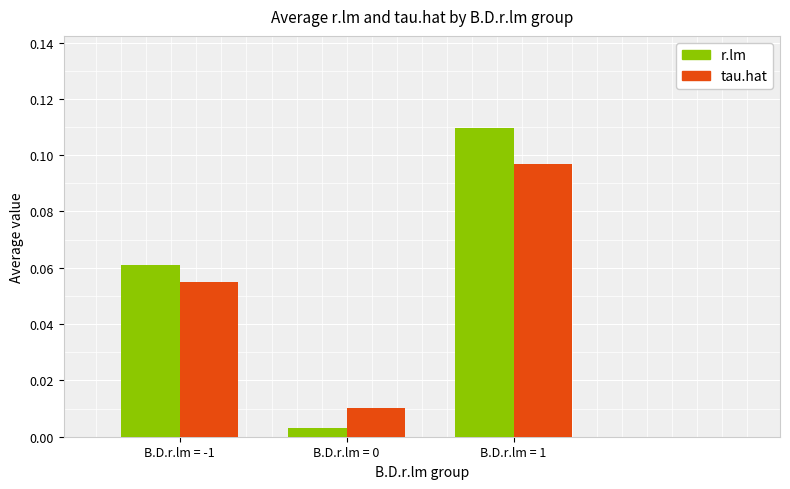

What is the label of the 3rd bar from the right?

B.D.r.lm = -1